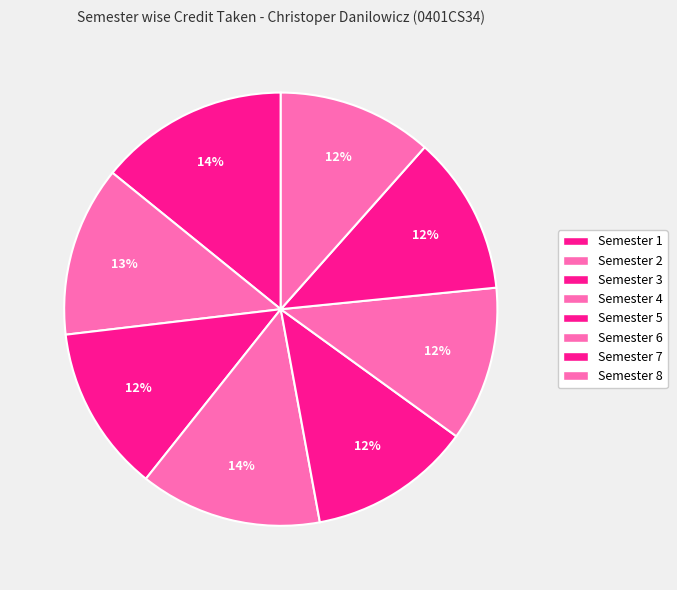

Do Semester 4 and Semester 6 together represent more than half of the pie?

No